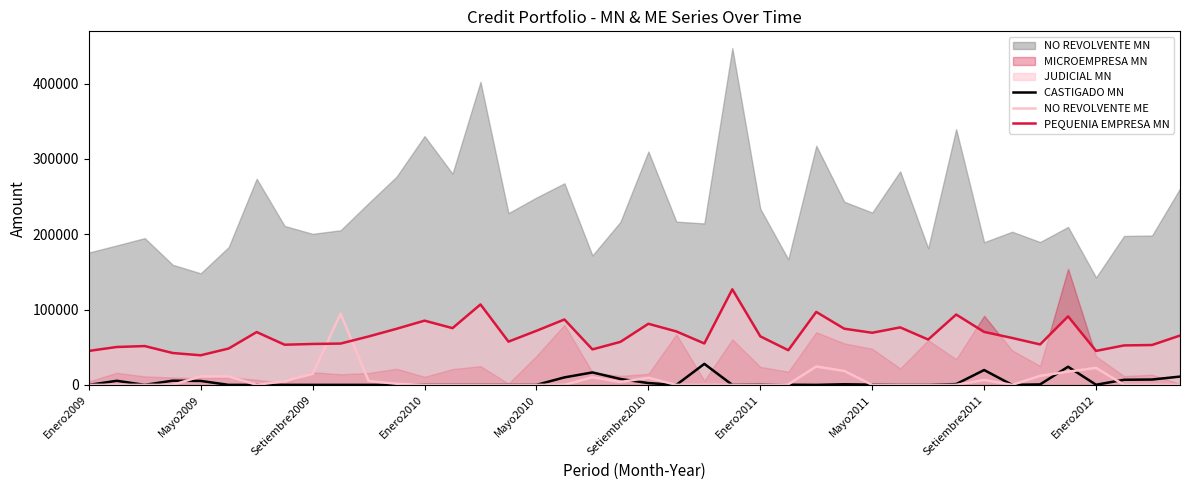

Does the chart have visible grid lines?

No